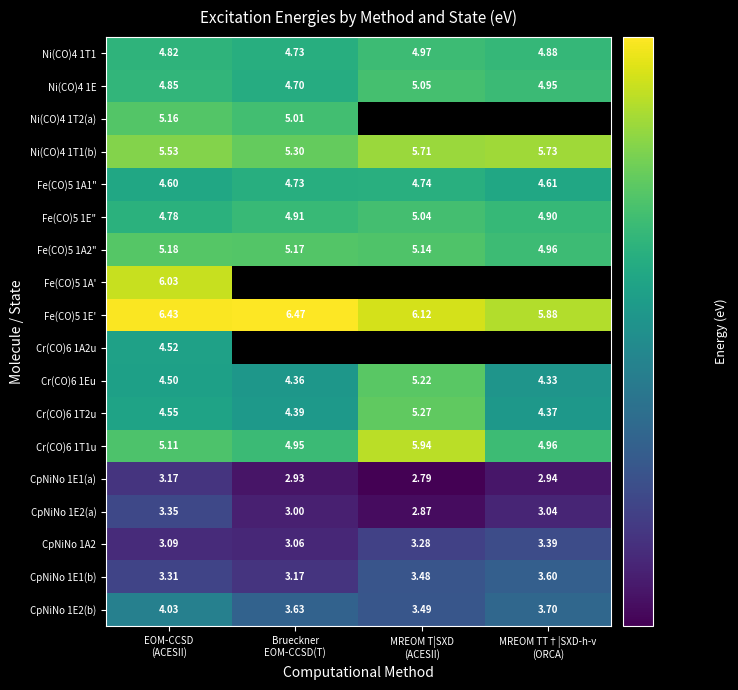

Between MREOM TT†|SXD-h-v
(ORCA) and MREOM T|SXD
(ACESII), which is larger?

MREOM T|SXD
(ACESII)